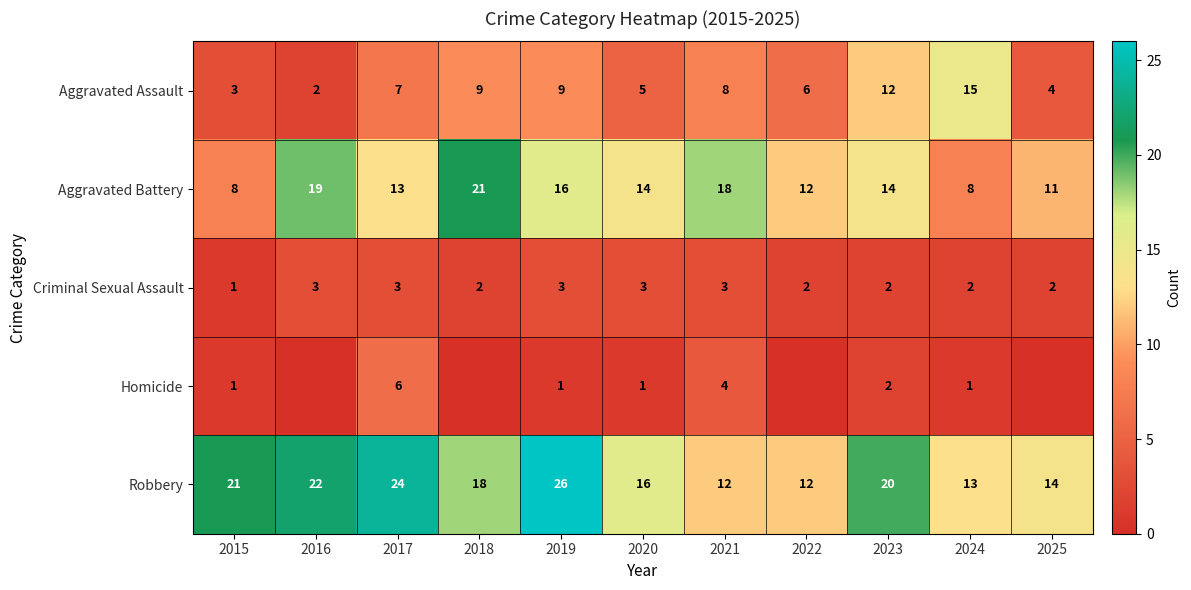

At 2021, list the series in order from largest to smallest.

Aggravated Battery, Robbery, Aggravated Assault, Homicide, Criminal Sexual Assault